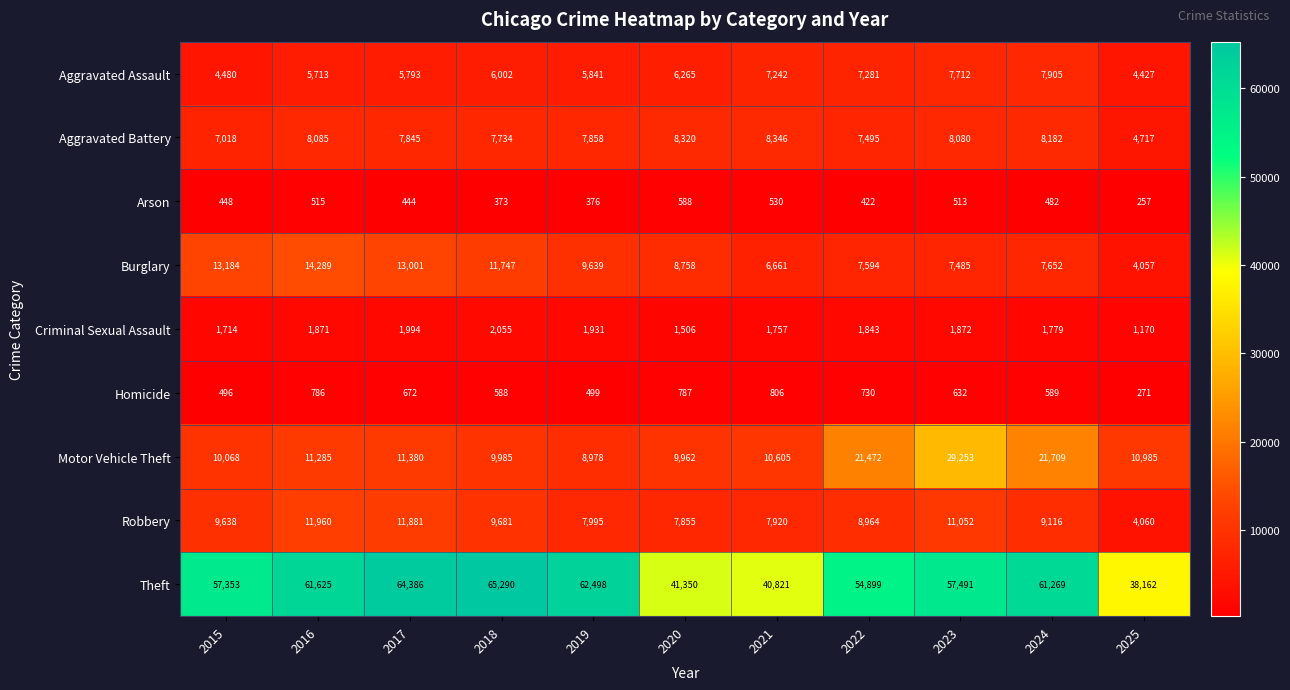

At which label does Aggravated Assault reach its minimum?

2025